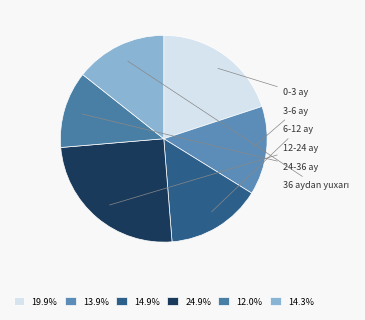

Count the number of slices in the pie.

6